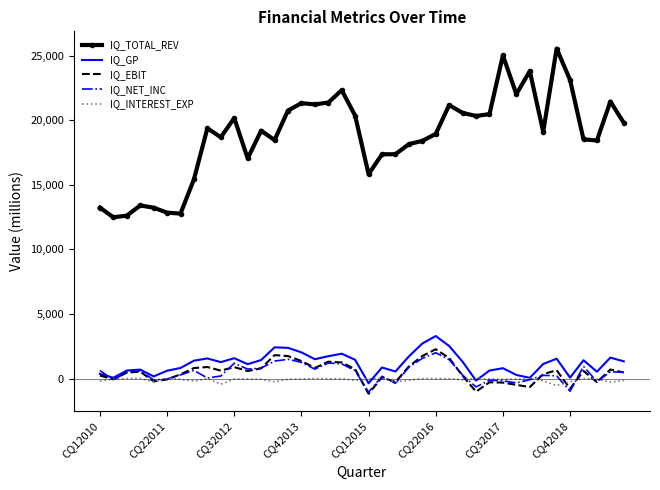

In IQ_NET_INC, how many points are higher than both neighbors (excluding endpoints)?

11